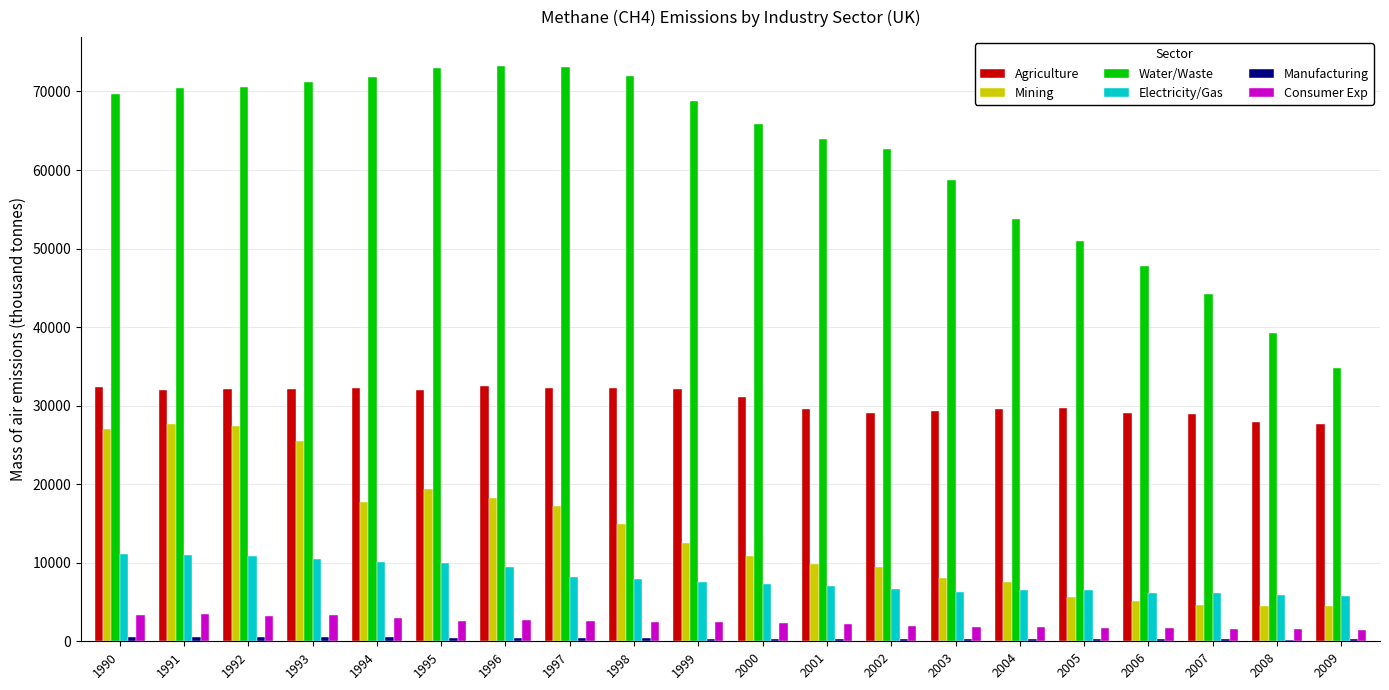

What is the sum of all Mining values?

277892.9